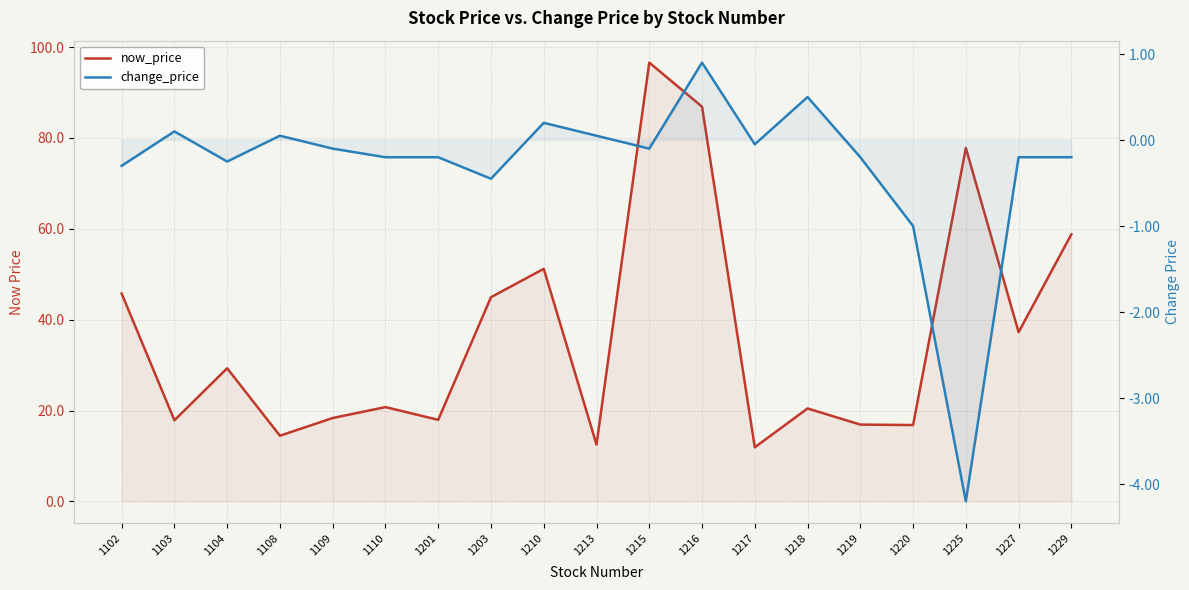

True or false: change_price and now_price intersect in this chart.

False